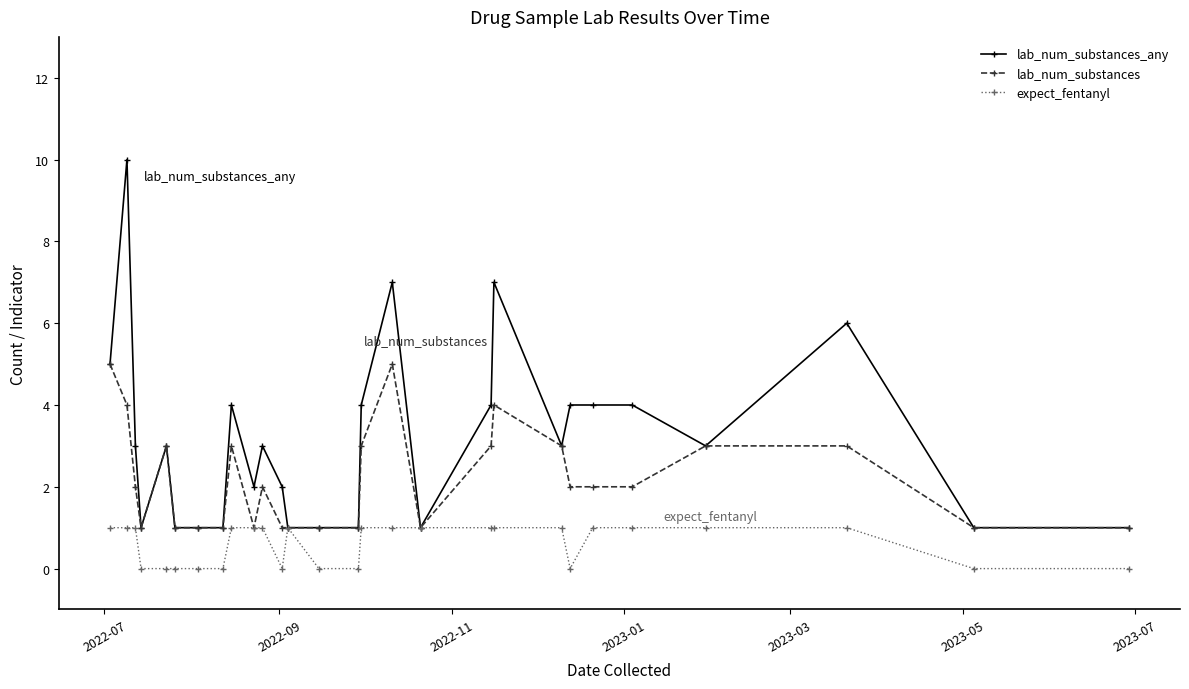

What is the value of the lab_num_substances point at the 16th from the left?

3